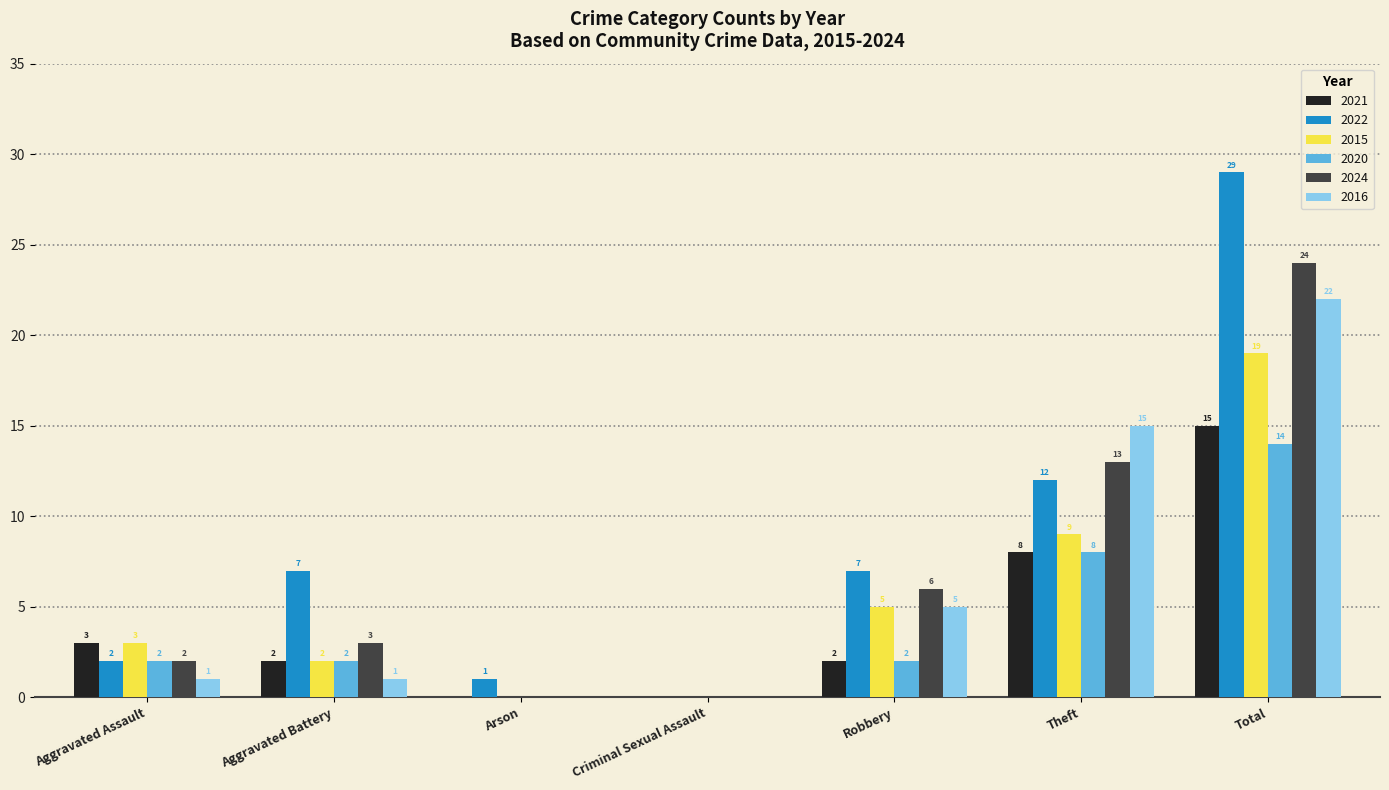

Reading left to right, list all the values displayed in this chart.

2021: Aggravated Assault=3	Aggravated Battery=2	Arson=0	Criminal Sexual Assault=0	Robbery=2	Theft=8	Total=15
2022: Aggravated Assault=2	Aggravated Battery=7	Arson=1	Criminal Sexual Assault=0	Robbery=7	Theft=12	Total=29
2015: Aggravated Assault=3	Aggravated Battery=2	Arson=0	Criminal Sexual Assault=0	Robbery=5	Theft=9	Total=19
2020: Aggravated Assault=2	Aggravated Battery=2	Arson=0	Criminal Sexual Assault=0	Robbery=2	Theft=8	Total=14
2024: Aggravated Assault=2	Aggravated Battery=3	Arson=0	Criminal Sexual Assault=0	Robbery=6	Theft=13	Total=24
2016: Aggravated Assault=1	Aggravated Battery=1	Arson=0	Criminal Sexual Assault=0	Robbery=5	Theft=15	Total=22